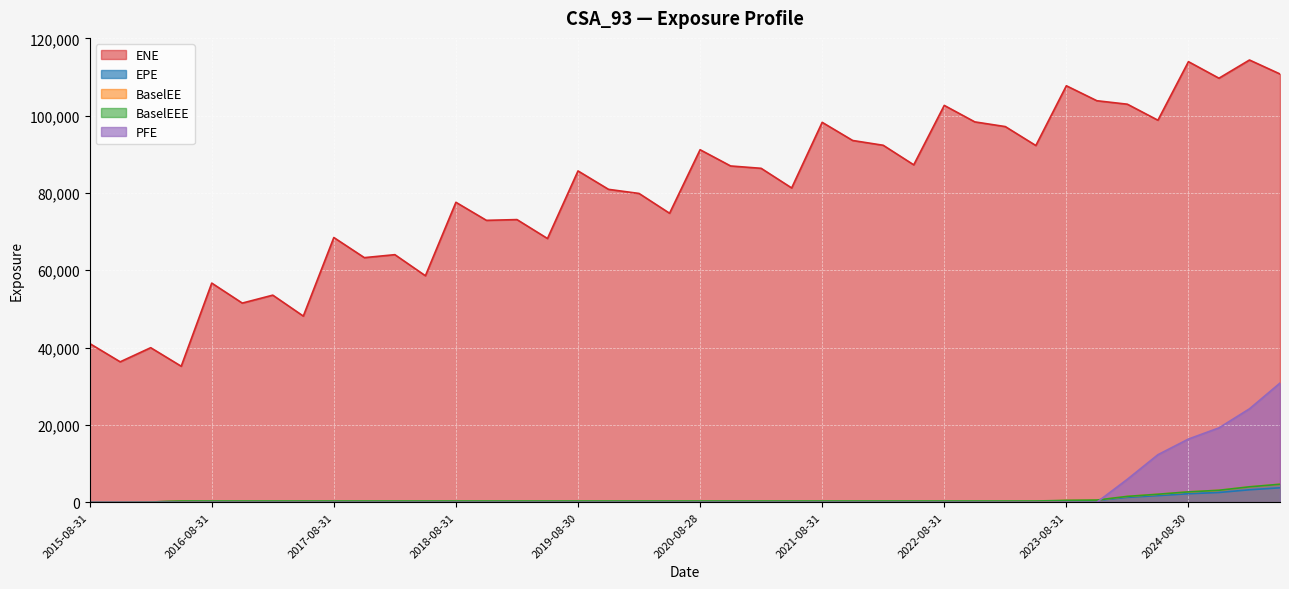

Reading left to right, extract all data points from this chart.

EPE: 0.0	0.0	58.6	325.3	16.1	109.0	26.4	125.8	0.0	1.6	0.0	0.0	0.0	0.0	0.0	0.0	0.0	0.0	0.0	0.0	0.0	0.0	0.0	0.0	0.0	0.0	0.0	0.0	0.0	0.0	103.9	175.2	405.4	470.5	1265.9	1715.3	2204.3	2524.6	3227.6	3738.4
ENE: 41063.4	36324.3	39976.6	35178.9	56683.3	51514.3	53566.0	48152.5	68473.1	63270.1	64037.2	58584.9	77584.0	72915.8	73111.6	68214.5	85697.2	80933.3	79871.5	74749.0	91180.9	86980.6	86372.2	81293.8	98265.2	93568.6	92332.6	87273.0	102647.0	98382.7	97166.0	92268.9	107724.0	103852.0	102953.0	98815.3	113959.0	109679.0	114387.0	110769.0
BaselEE: 0.0	0.0	58.7	326.5	16.2	109.9	26.7	127.6	0.0	1.6	0.0	0.0	0.0	0.0	0.0	0.0	0.0	0.0	0.0	0.0	0.0	0.0	0.0	0.0	0.0	0.0	0.0	0.0	0.0	0.0	121.0	205.5	479.2	560.3	1519.0	2073.8	2685.2	3098.6	3991.4	4658.2
BaselEEE: 0.0	0.0	58.7	326.5	326.5	326.5	326.5	326.5	326.5	326.5	326.5	326.5	326.5	326.5	326.5	326.5	326.5	326.5	326.5	326.5	326.5	326.5	326.5	326.5	326.5	326.5	326.5	326.5	326.5	326.5	326.5	326.5	479.2	560.3	1519.0	2073.8	2685.2	3098.6	3991.4	4658.2
PFE: 0.0	0.0	0.0	0.0	0.0	0.0	0.0	0.0	0.0	0.0	0.0	0.0	0.0	0.0	0.0	0.0	0.0	0.0	0.0	0.0	0.0	0.0	0.0	0.0	0.0	0.0	0.0	0.0	0.0	0.0	0.0	0.0	0.0	0.0	5953.8	12299.9	16346.7	19243.2	24170.7	30822.4